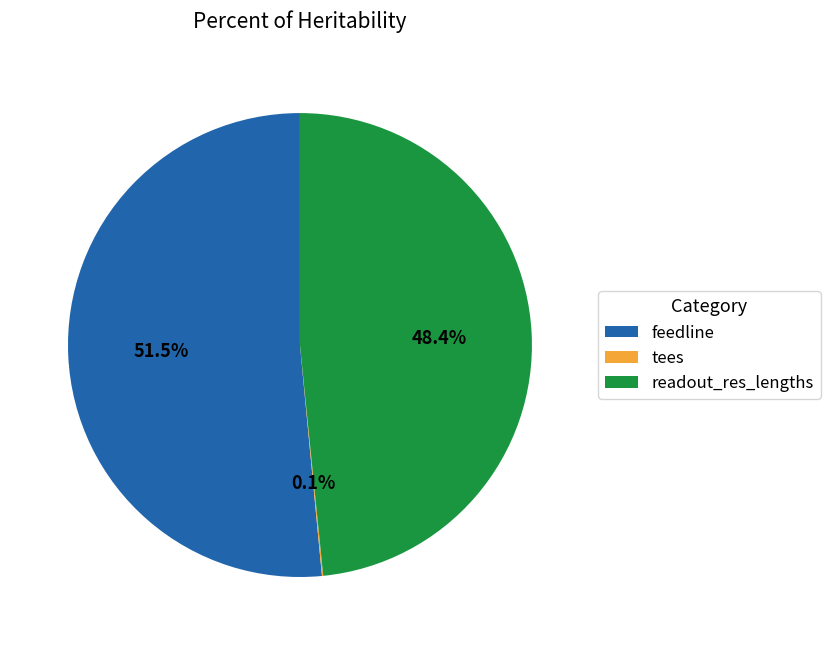

What is the largest slice in the pie chart?

feedline